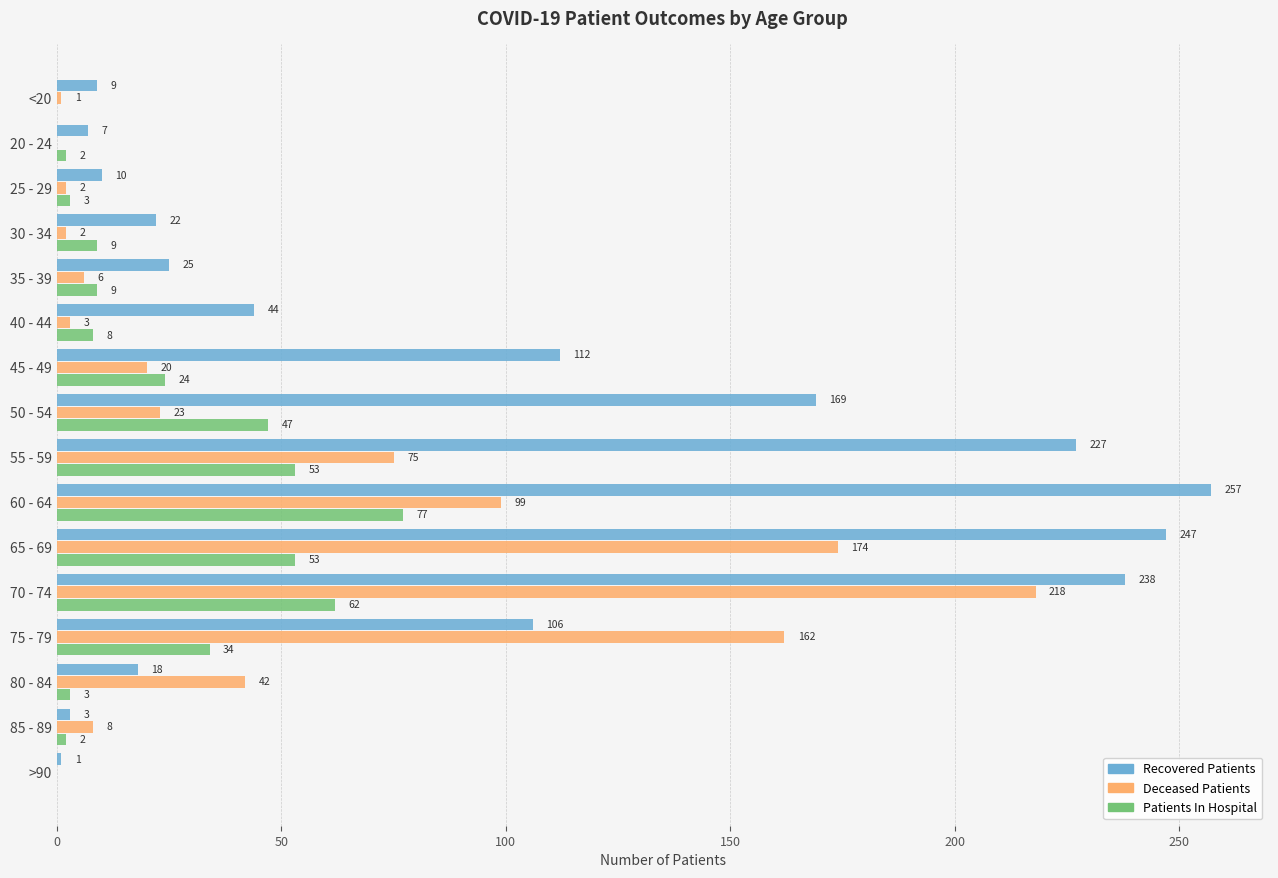

How many series are shown in this chart?

3